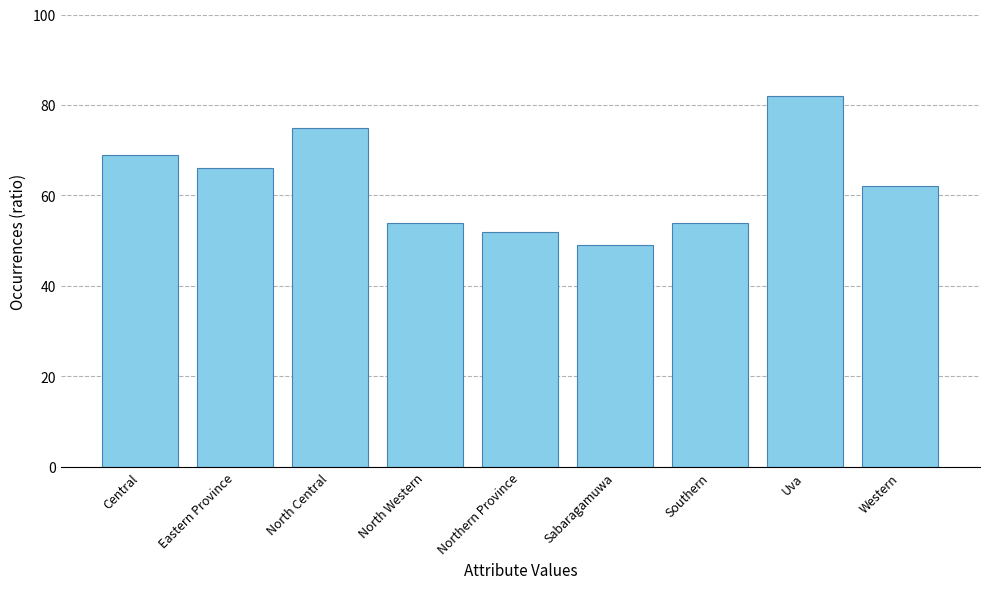

What is the difference between the maximum and minimum values?

33